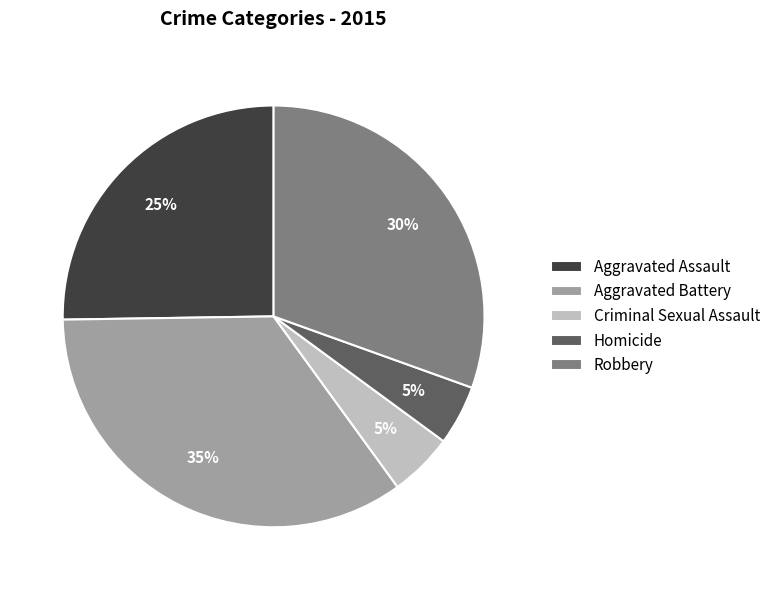

How many segments does this pie chart have?

5